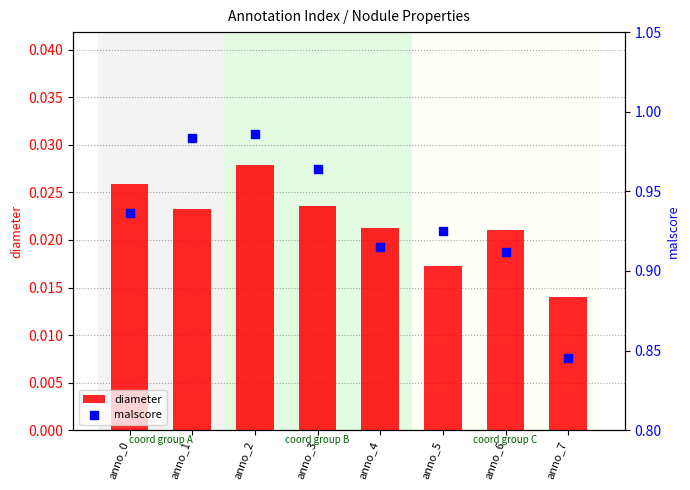

At how many categories does at least one series exceed 0?

8